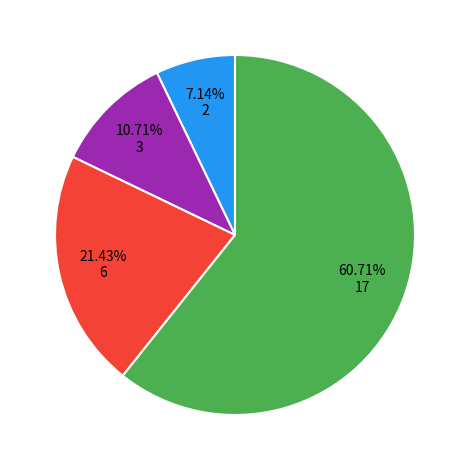

To the nearest percent, what is the difference between the largest and smallest slice percentages?

54%